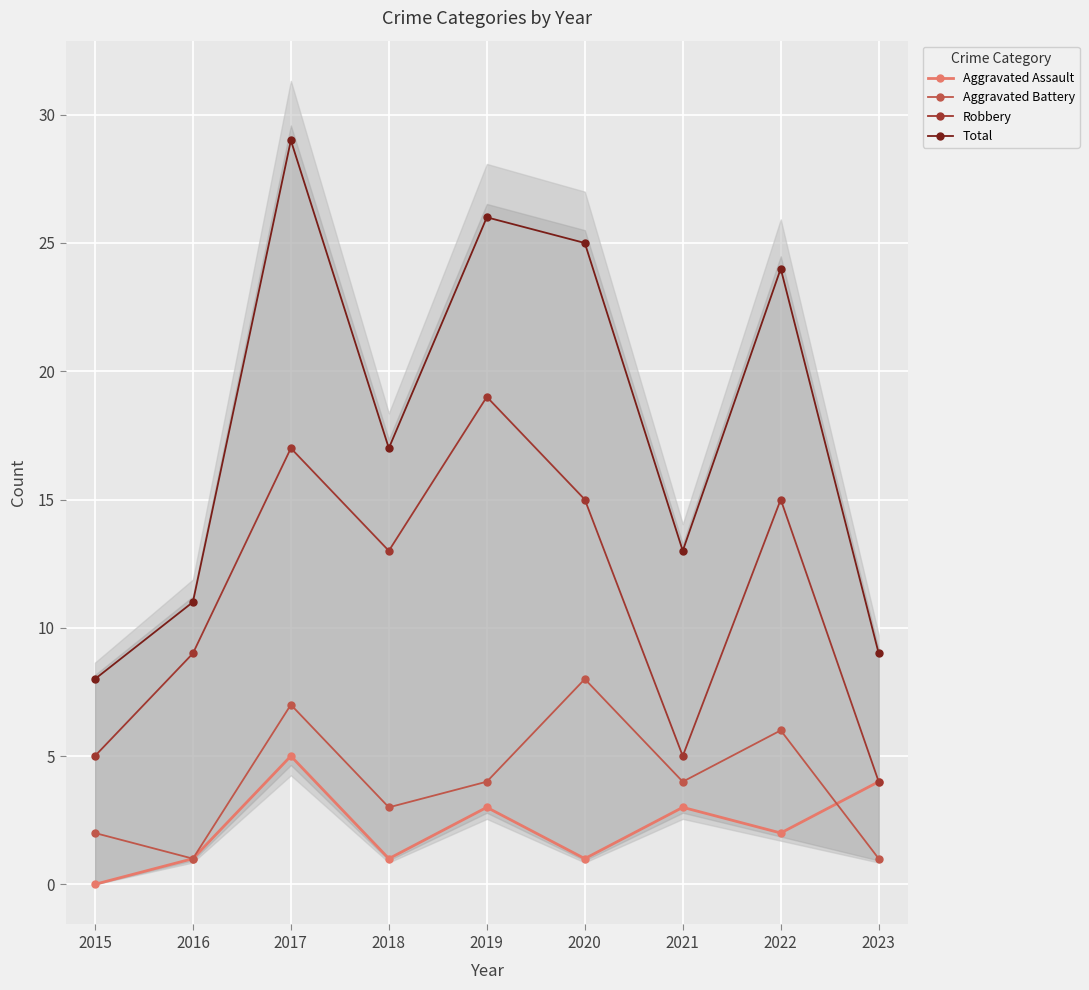

True or false: Aggravated Assault has a value of 0 at 2015.

True